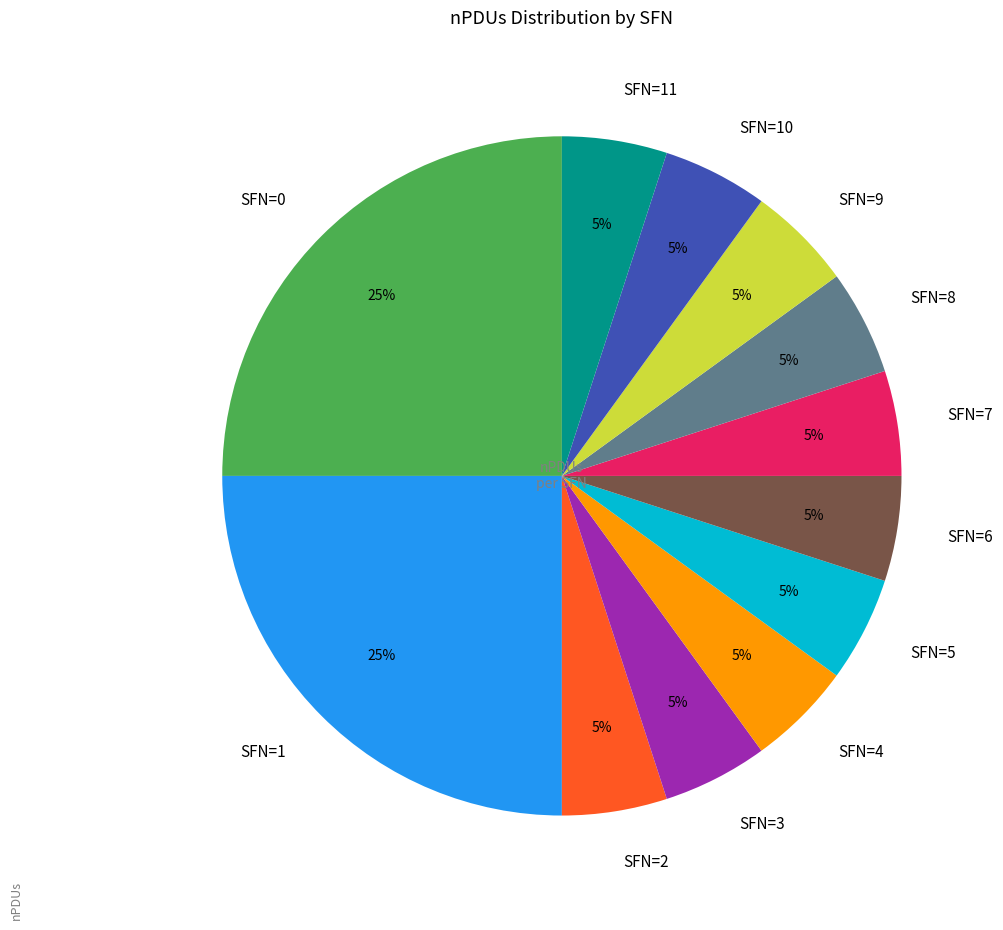

Is it true that SFN=4 is 5% of the pie?

True